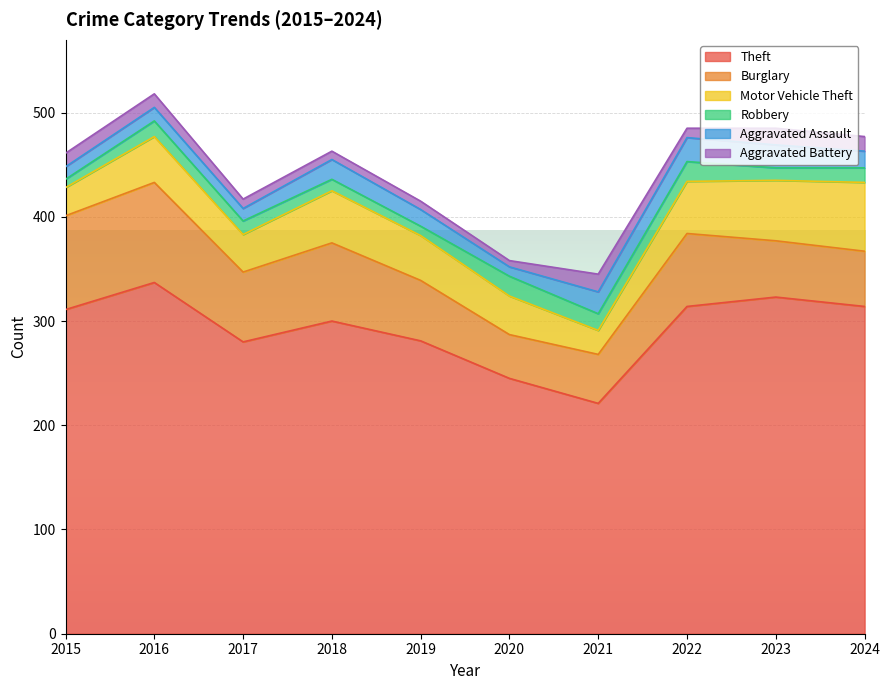

In Motor Vehicle Theft, how many points are higher than both neighbors (excluding endpoints)?

2